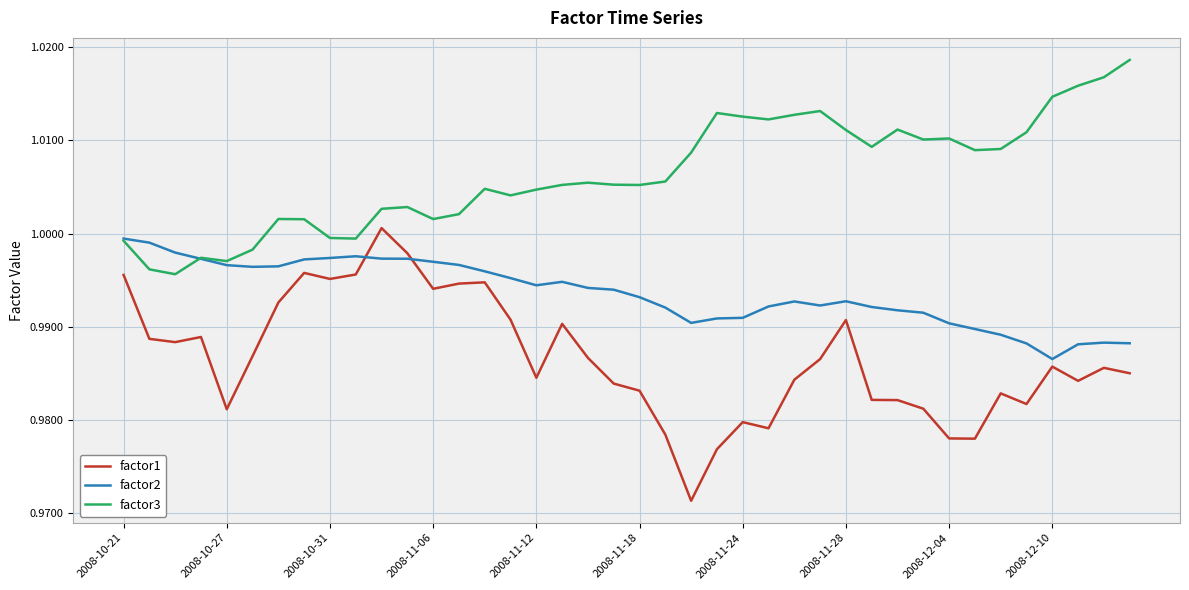

Which series has the largest total across all categories?

factor3